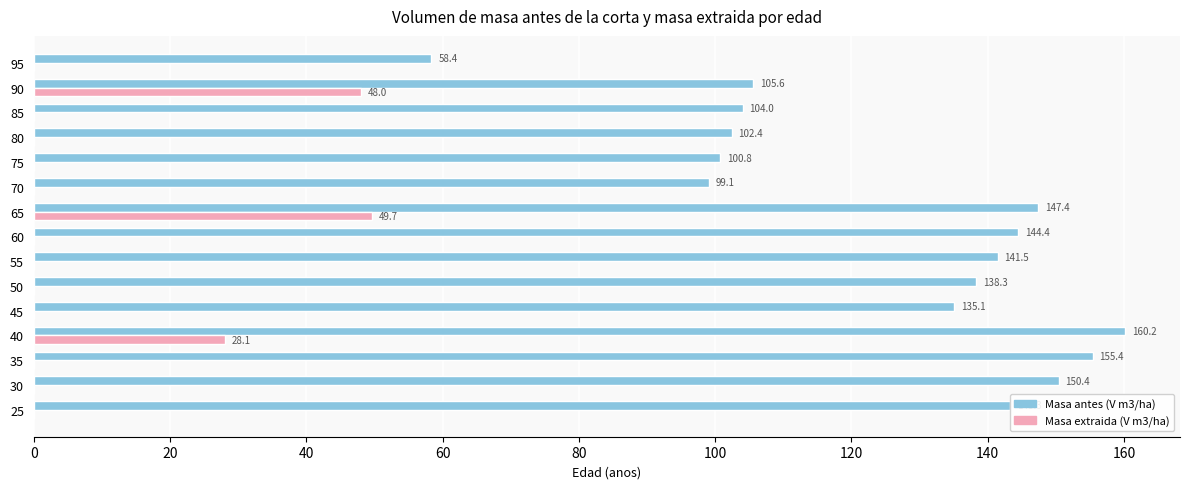

How many series are shown in this chart?

2